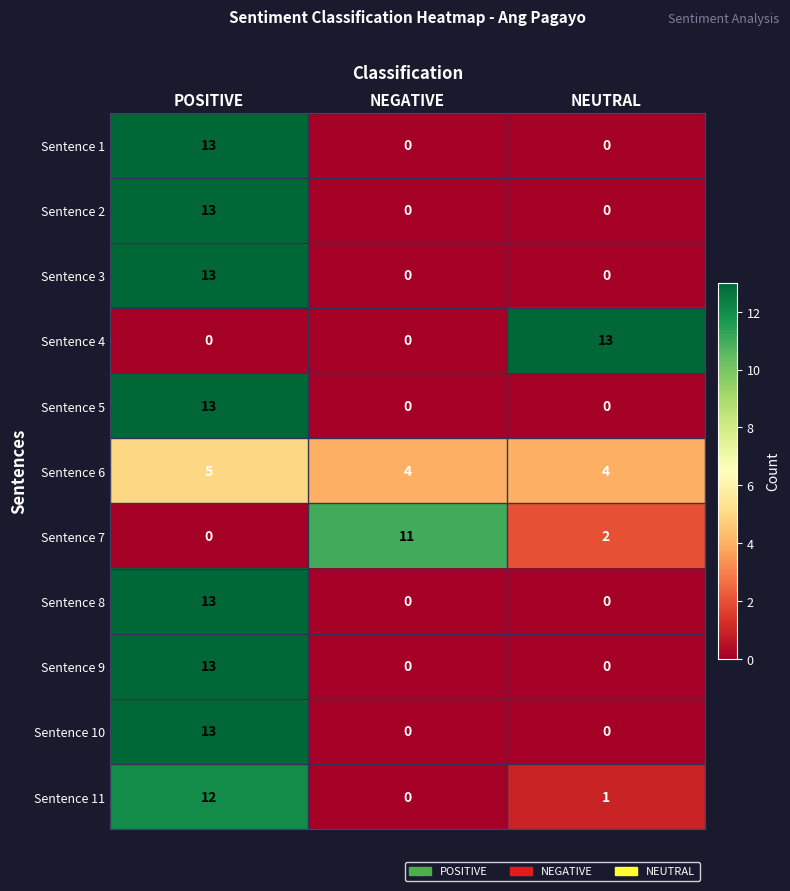

At how many categories does at least one series exceed 8?

3